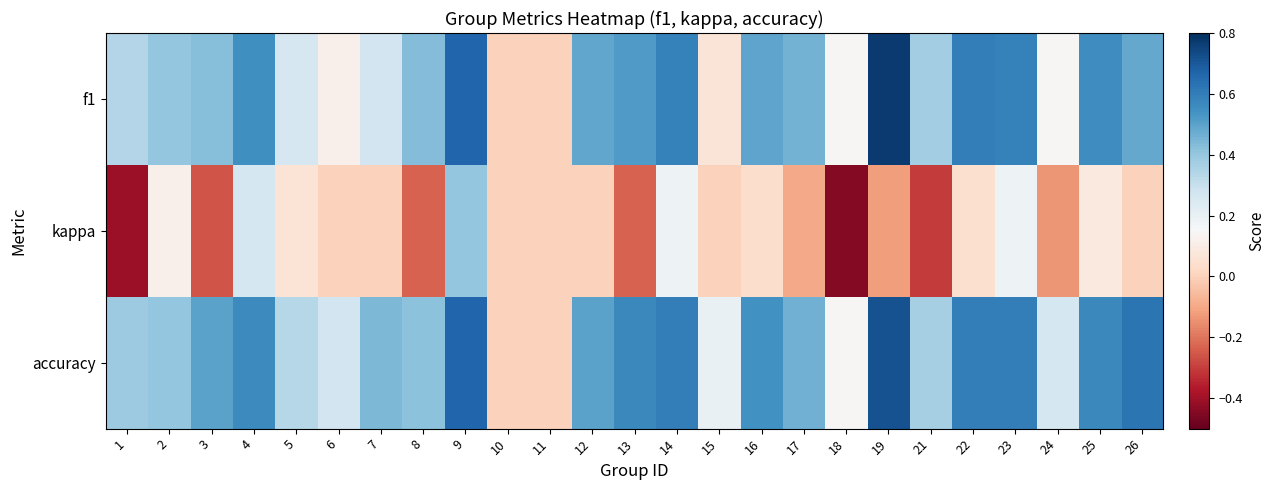

Reading left to right, list all the values displayed in this chart.

f1: 1=0.3	2=0.4	3=0.4	4=0.6	5=0.3	6=0.1	7=0.3	8=0.4	9=0.7	10=0.0	11=0.0	12=0.5	13=0.5	14=0.6	15=0.1	16=0.5	17=0.5	18=0.1	19=0.8	21=0.4	22=0.6	23=0.6	24=0.1	25=0.6	26=0.5
kappa: 1=-0.4	2=0.1	3=-0.3	4=0.3	5=0.1	6=0.0	7=0.0	8=-0.2	9=0.4	10=0.0	11=0.0	12=0.0	13=-0.2	14=0.2	15=0.0	16=0.0	17=-0.1	18=-0.4	19=-0.1	21=-0.3	22=0.0	23=0.2	24=-0.1	25=0.1	26=0.0
accuracy: 1=0.4	2=0.4	3=0.5	4=0.6	5=0.3	6=0.3	7=0.4	8=0.4	9=0.7	10=0.0	11=0.0	12=0.5	13=0.6	14=0.6	15=0.2	16=0.5	17=0.5	18=0.1	19=0.7	21=0.4	22=0.6	23=0.6	24=0.3	25=0.6	26=0.6